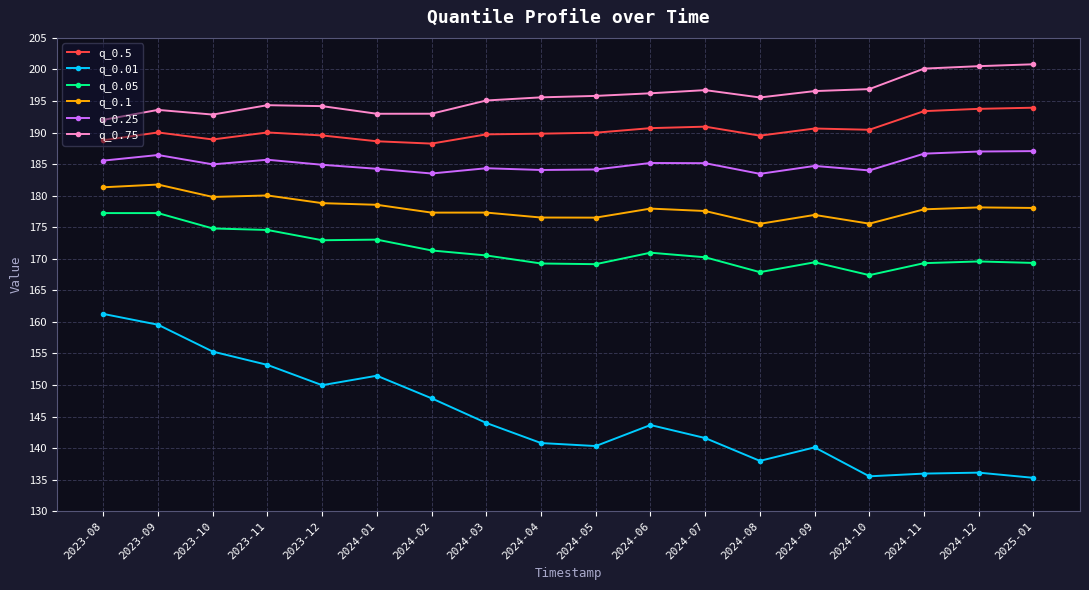

What is the total value across all series at 2024-06?

1064.7